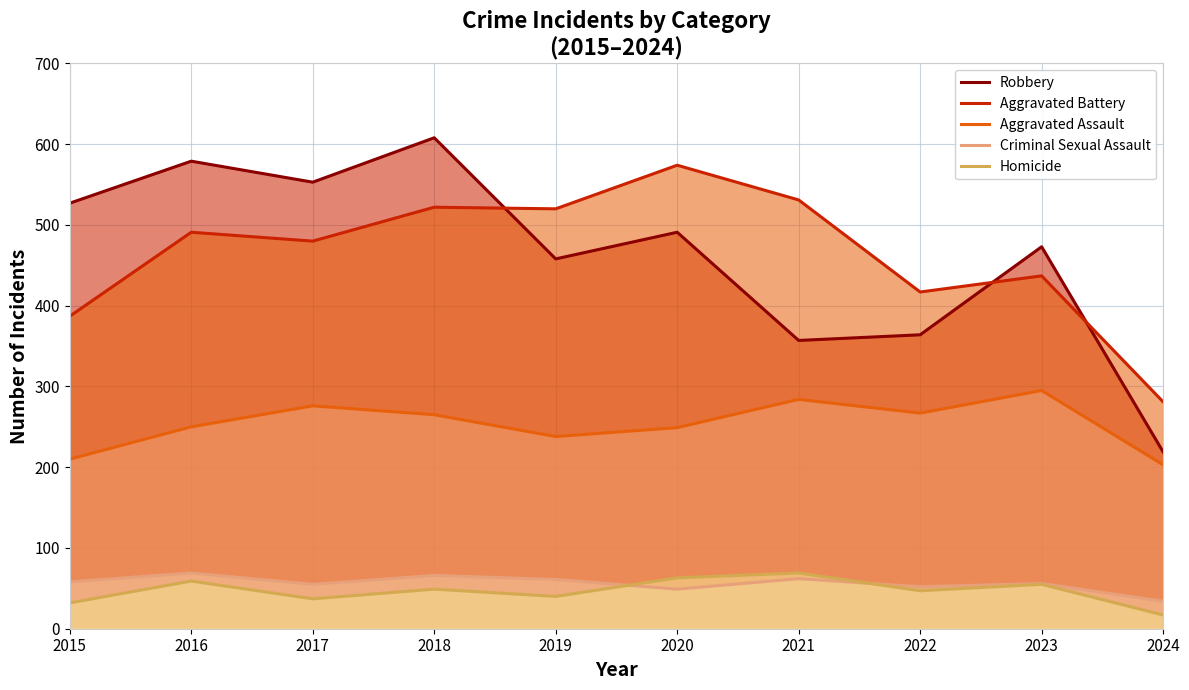

What is the value of the Aggravated Battery point at the 9th from the left?

437